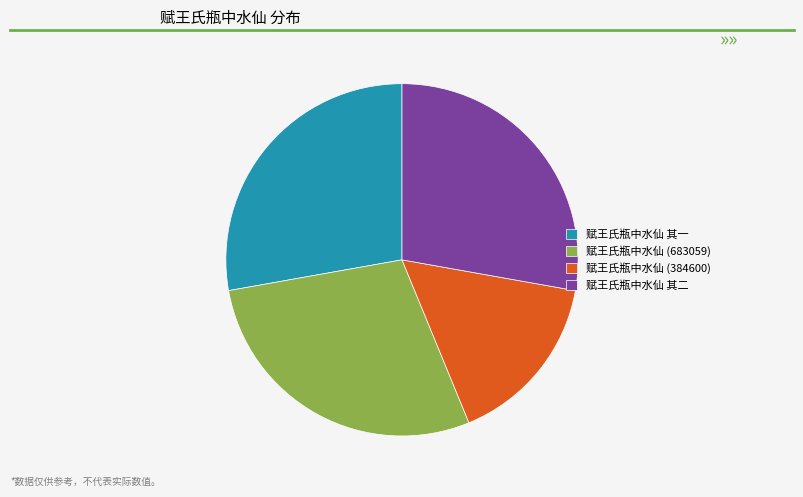

What is the smallest slice in the pie chart?

赋王氏瓶中水仙 (384600)